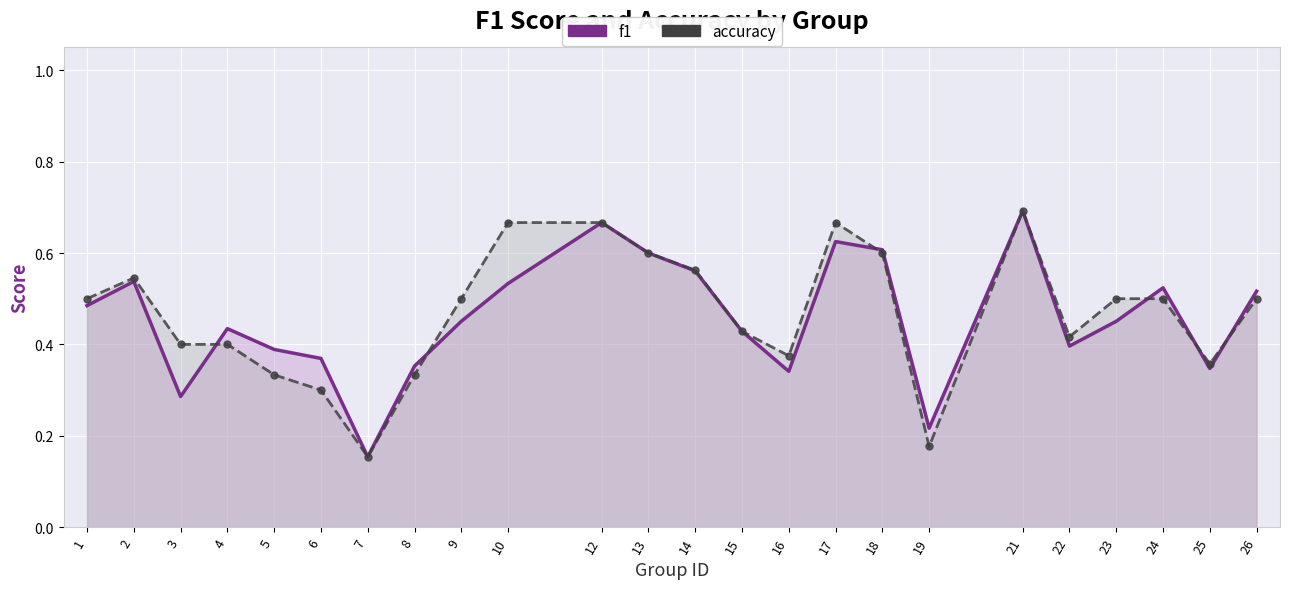

What is the sum of all accuracy values?

11.2